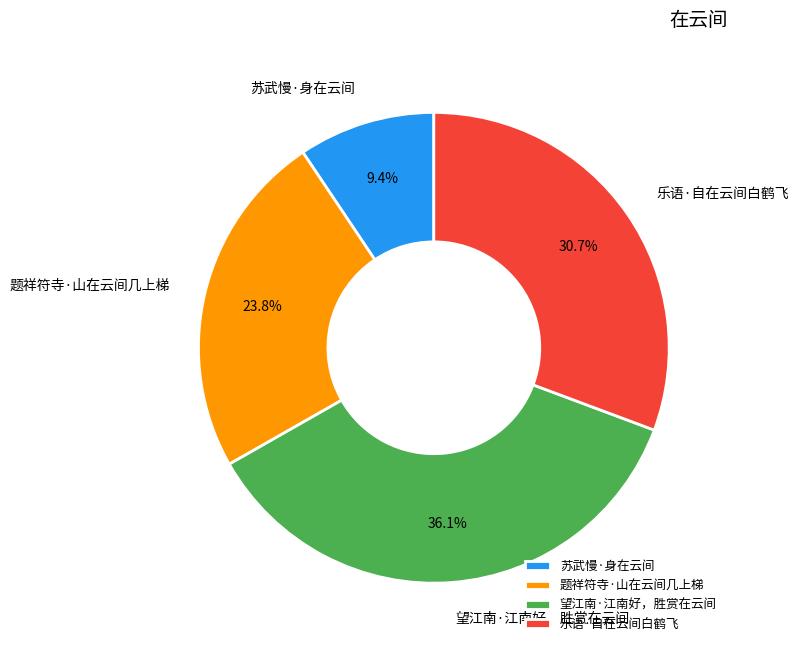

Which category has the smallest portion of the pie?

苏武慢·身在云间